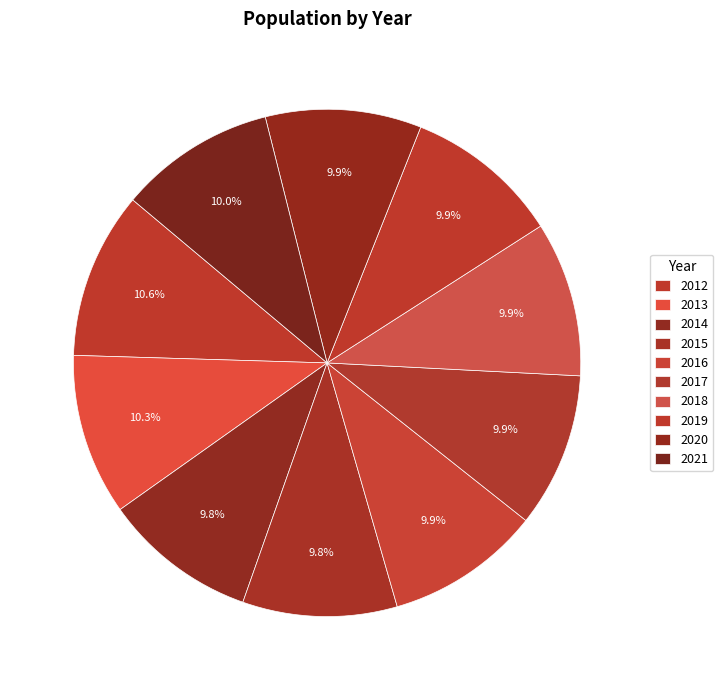

Is there any slice that represents more than half of the pie?

No